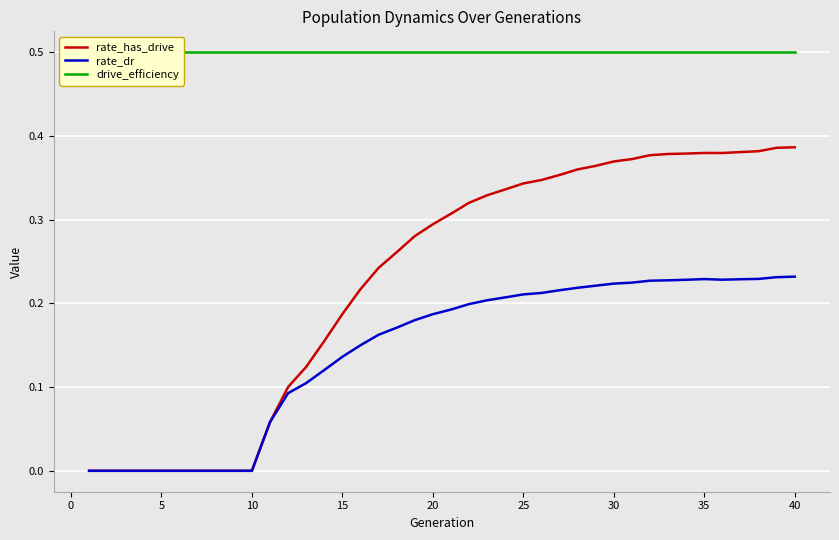

Rank the series by their maximum value, from lowest to highest.

rate_dr, rate_has_drive, drive_efficiency